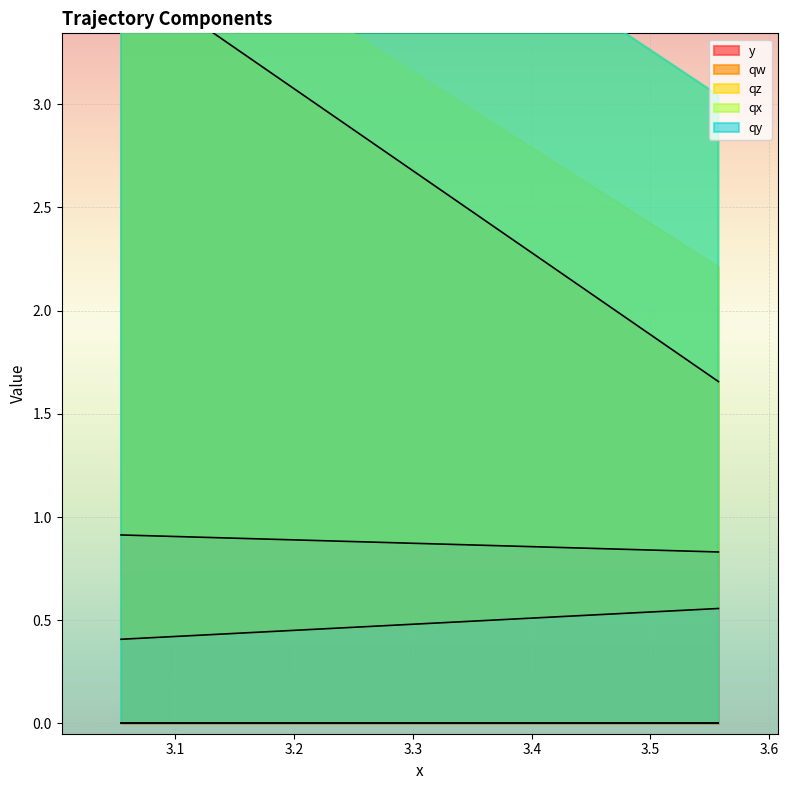

What is the difference between the highest and lowest values at 3.05416440963745?

3.2